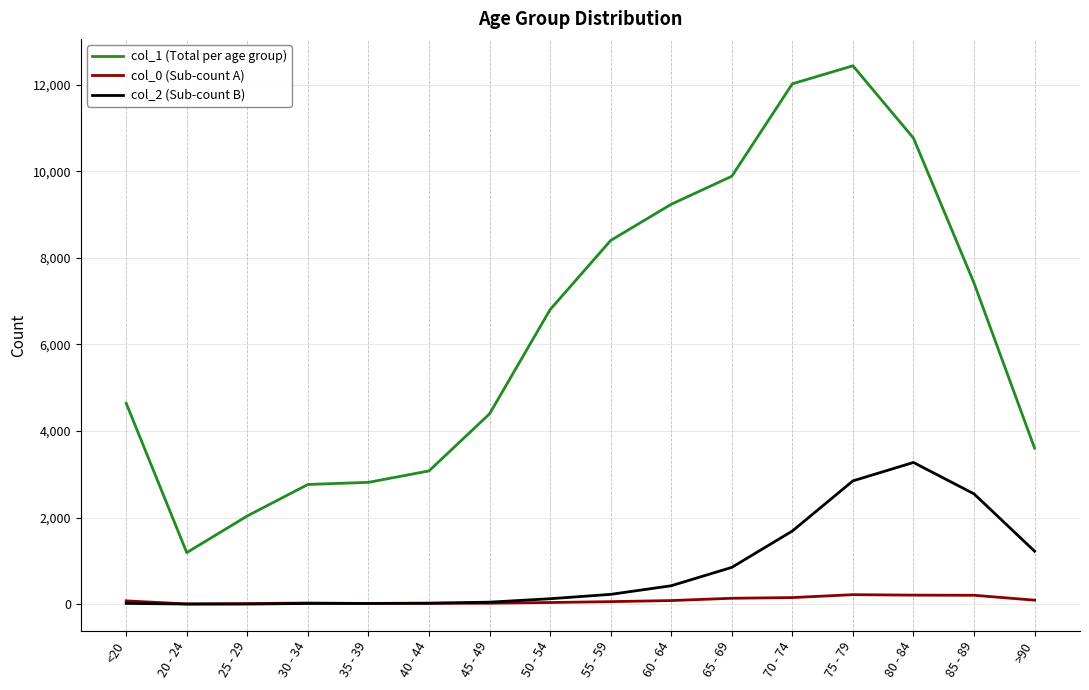

True or false: col_1 (Total per age group) and col_2 (Sub-count B) intersect in this chart.

False